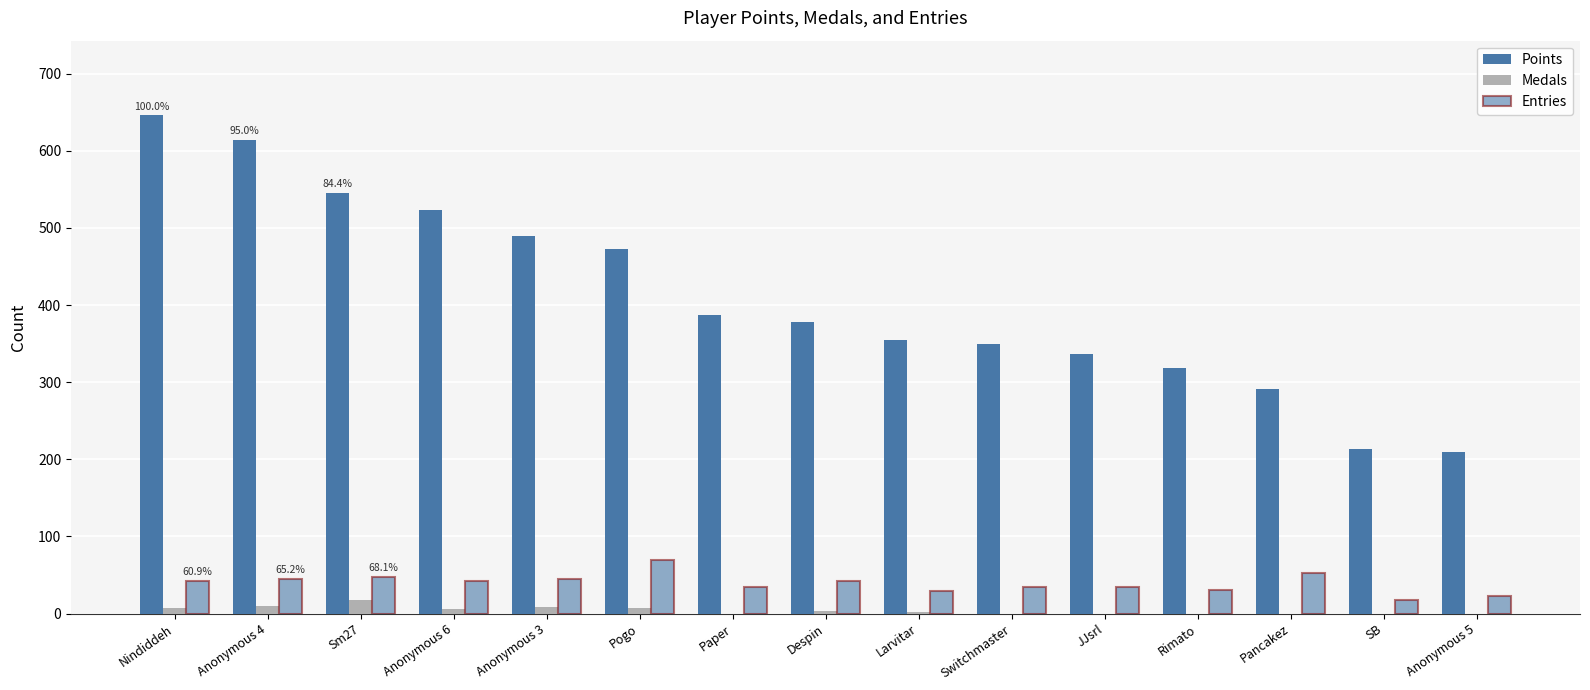

Reading right to left, what are all the values shown in this chart?

Points: Anonymous 5=210	SB=213	Pancakez=291	Rimato=319	JJsrl=337	Switchmaster=349	Larvitar=355	Despin=378	Paper=387	Pogo=473	Anonymous 3=490	Anonymous 6=523	Sm27=545	Anonymous 4=614	Nindiddeh=646
Medals: Anonymous 5=0	SB=0	Pancakez=0	Rimato=0	JJsrl=0	Switchmaster=0	Larvitar=2	Despin=3	Paper=0	Pogo=7	Anonymous 3=9	Anonymous 6=6	Sm27=18	Anonymous 4=10	Nindiddeh=7
Entries: Anonymous 5=23	SB=17	Pancakez=52	Rimato=31	JJsrl=35	Switchmaster=35	Larvitar=29	Despin=42	Paper=35	Pogo=69	Anonymous 3=45	Anonymous 6=42	Sm27=47	Anonymous 4=45	Nindiddeh=42